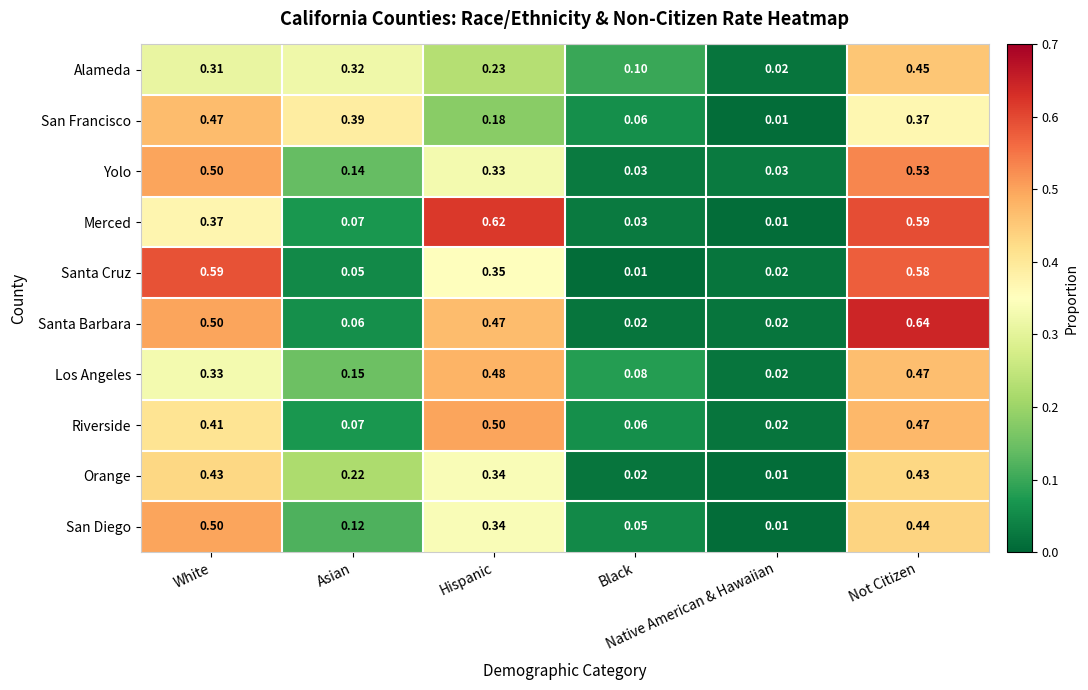

Which series has the widest spread of values?

Santa Barbara